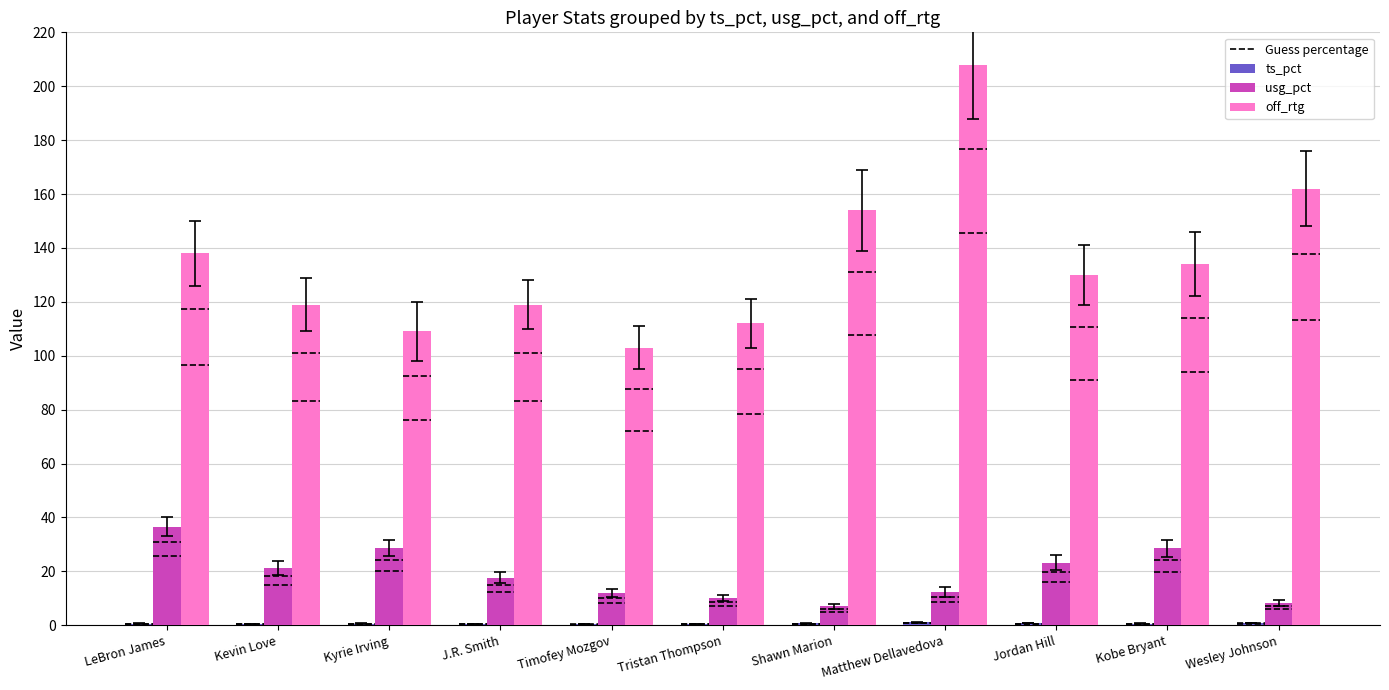

What is the sum of the usg_pct values at Tristan Thompson and Wesley Johnson?

18.5